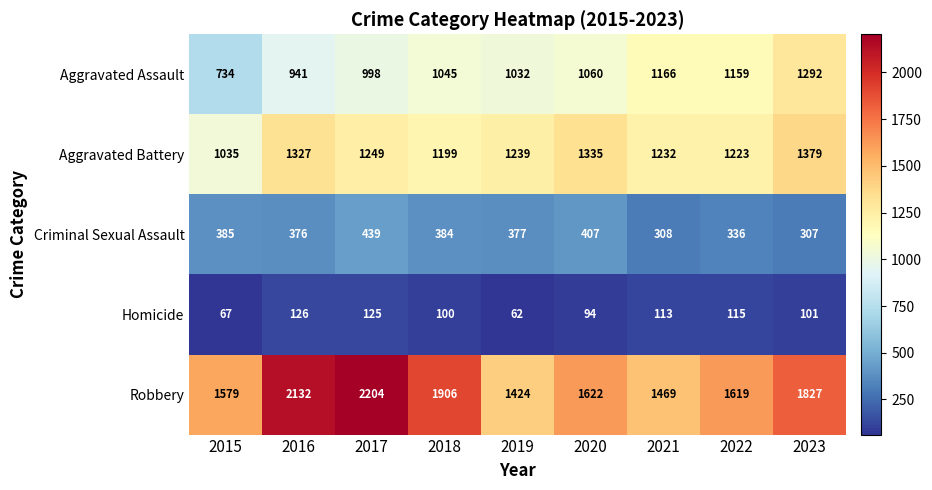

What is the average value of the Robbery series?

1754